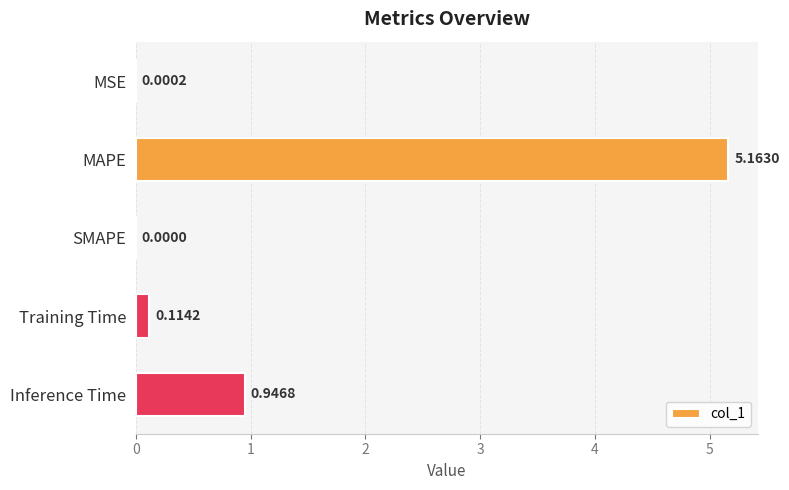

Which has a higher value, MAPE or SMAPE?

MAPE